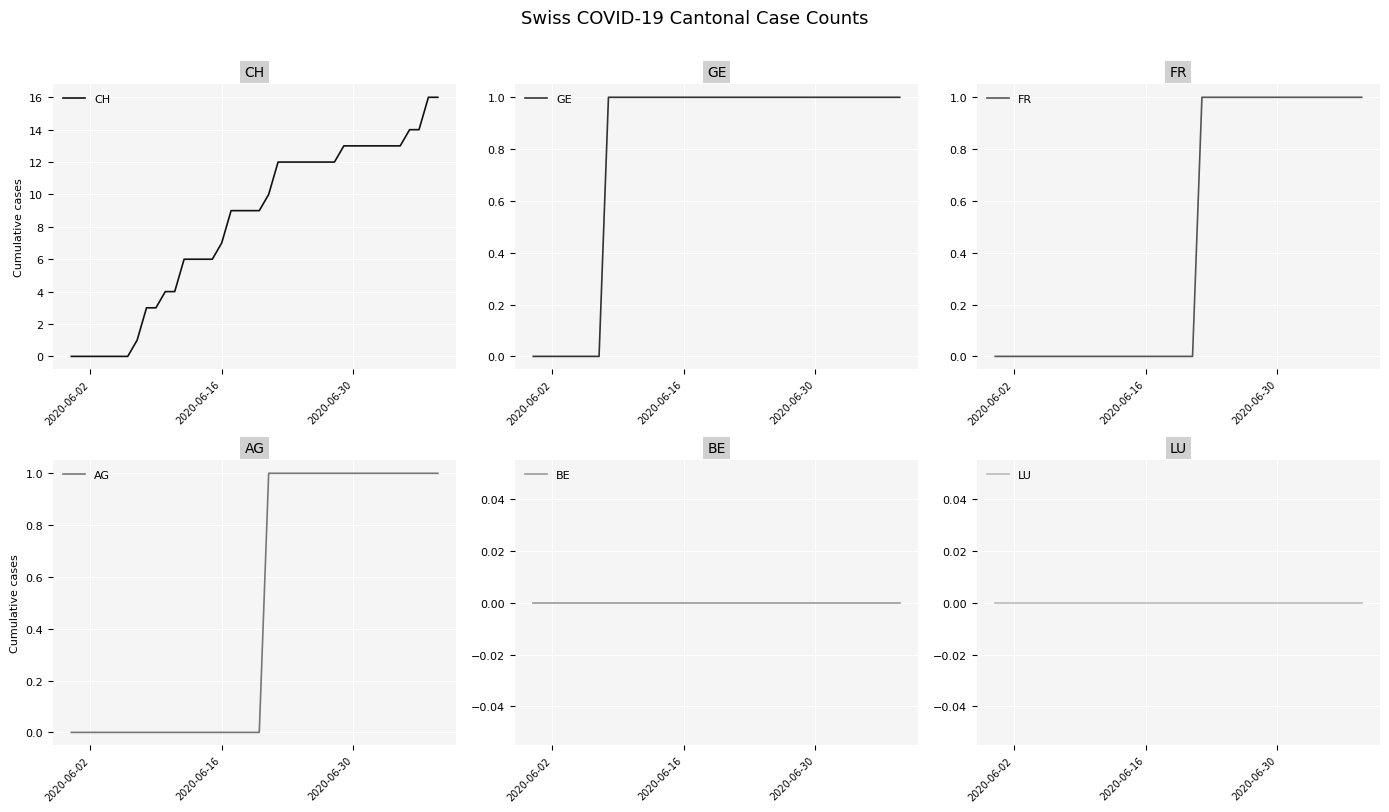

What is the highest value of the CH series?

16